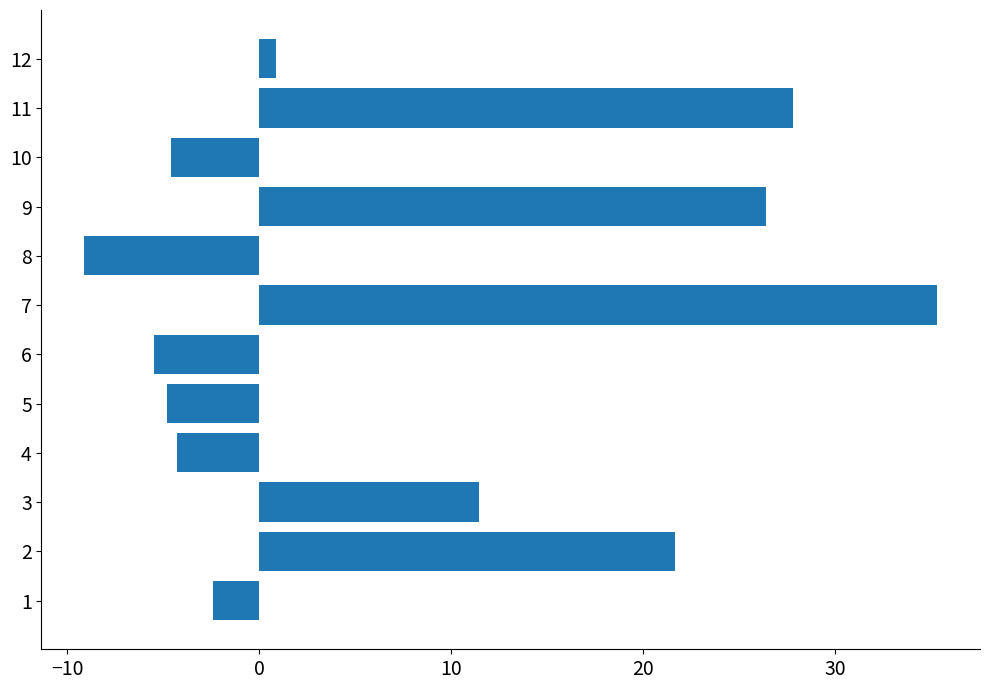

What is the average value?

7.7